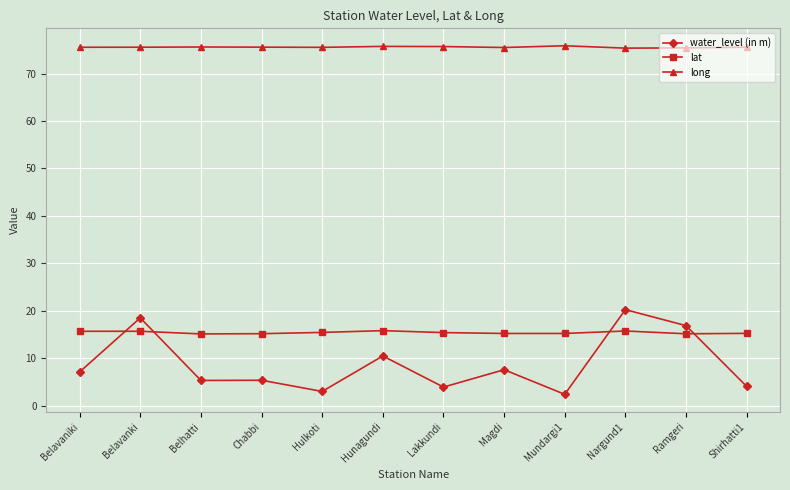

At Shirhatti1, list the series in order from largest to smallest.

long, lat, water_level (in m)